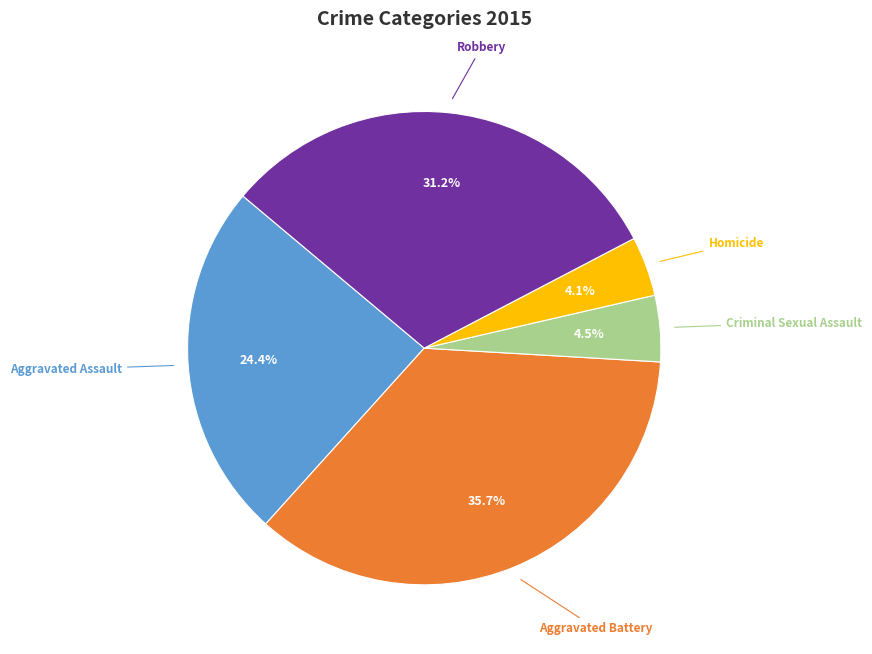

Is the sum of Criminal Sexual Assault and Aggravated Battery greater than half?

No